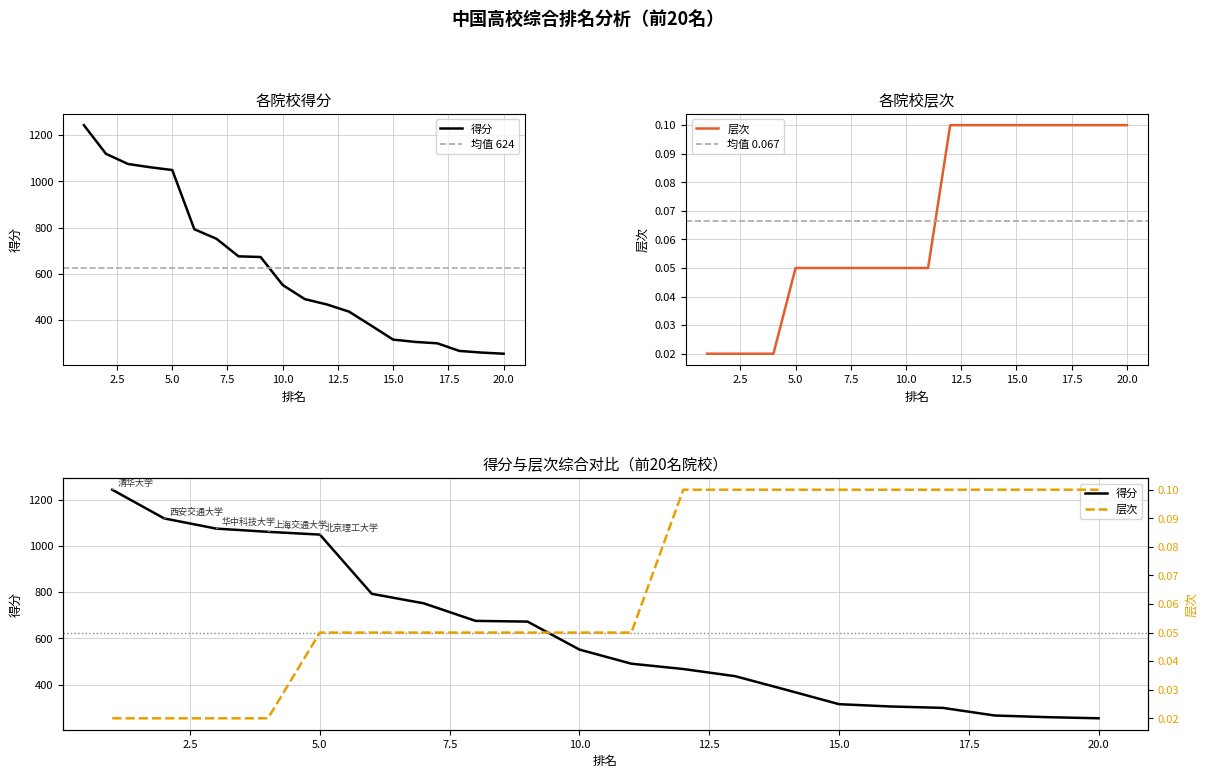

Rank the series by their average value, from lowest to highest.

层次, 得分